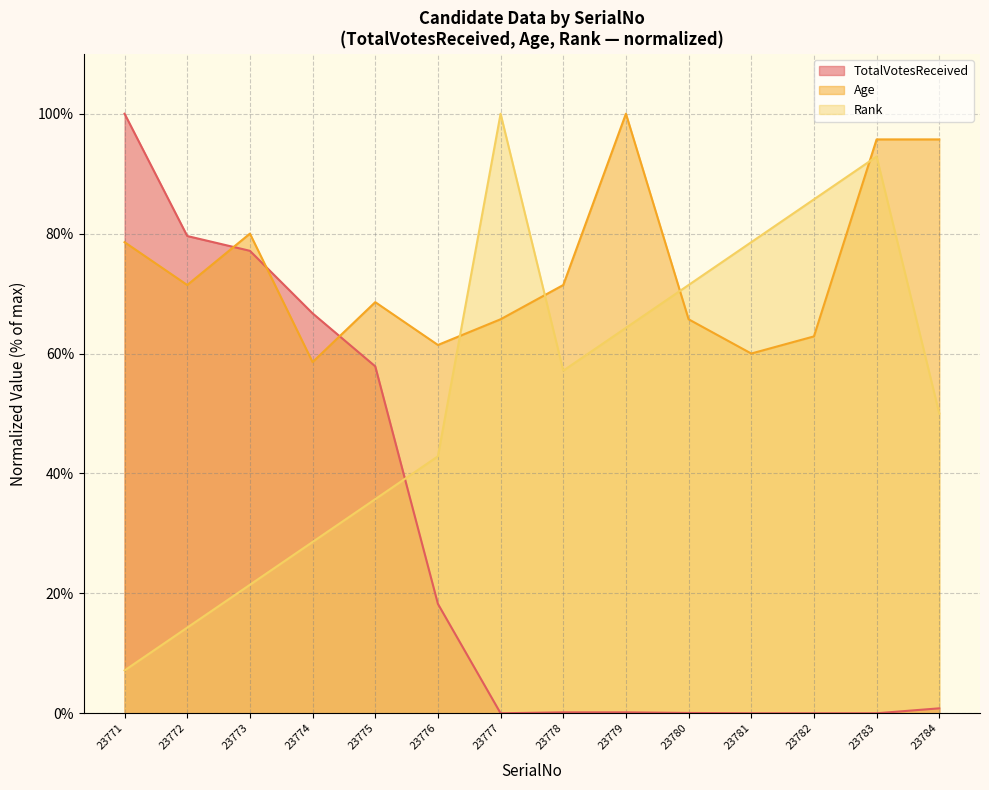

List the labels in order of Age value, largest first.

23779, 23783, 23784, 23773, 23771, 23772, 23778, 23775, 23777, 23780, 23782, 23776, 23781, 23774